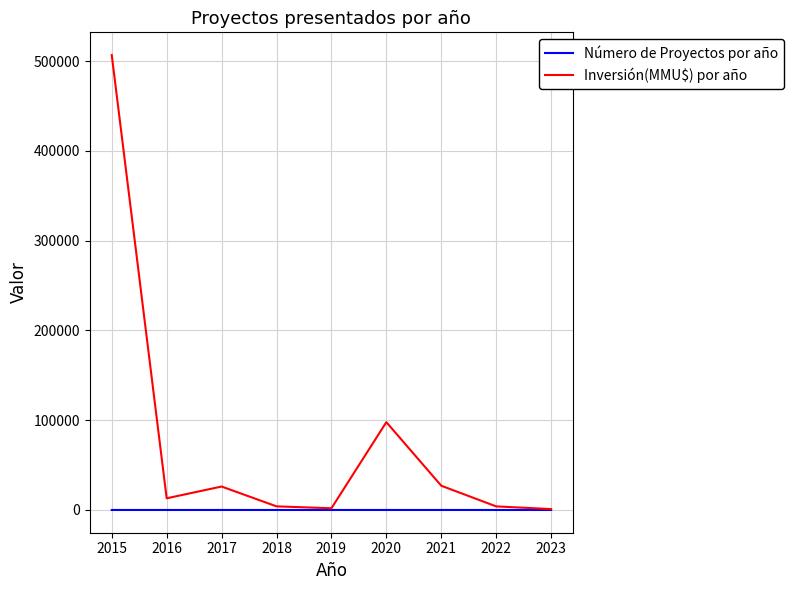

Which series has the widest spread of values?

Inversión(MMU$) por año